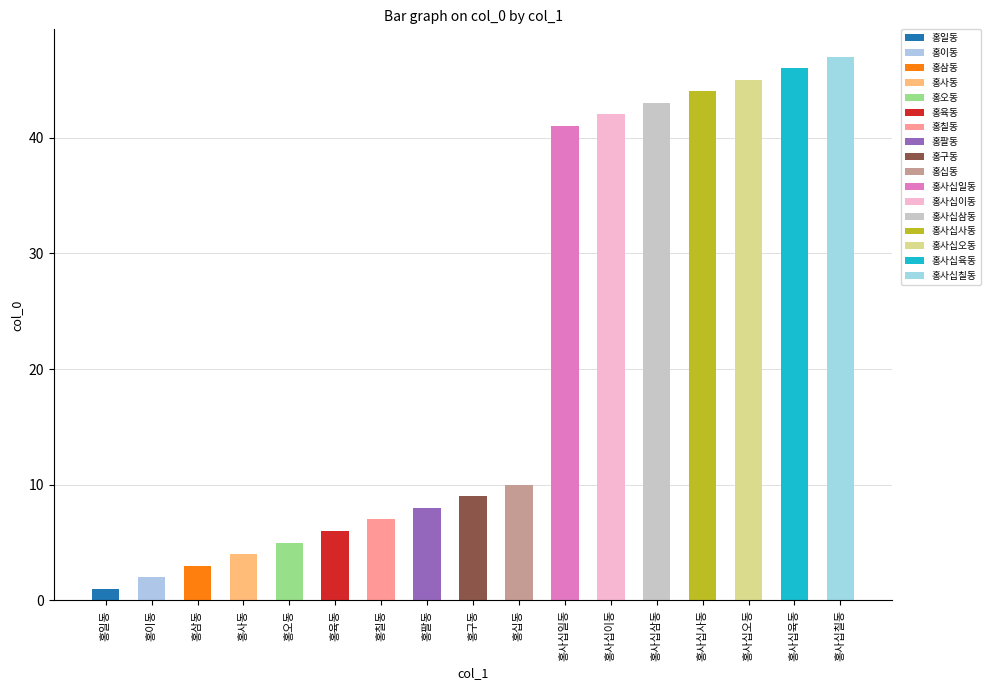

What position from the left is 홍사동?

4